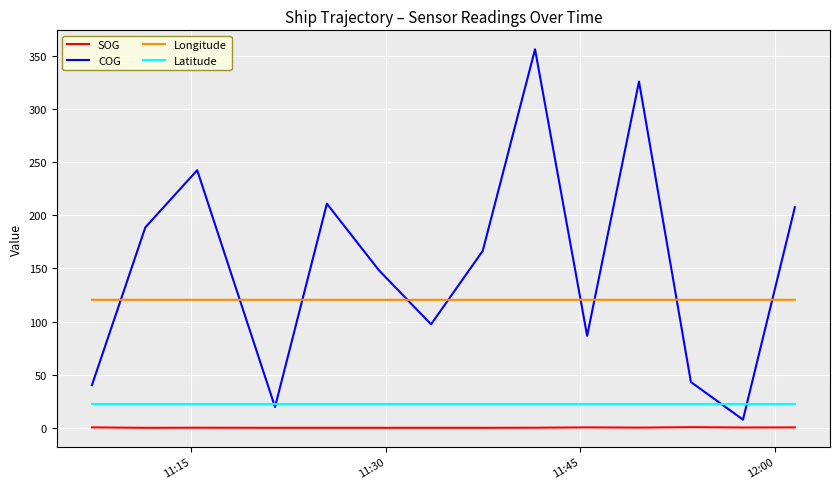

Is the value of Latitude at 10 greater than the value of Longitude at 15?

No